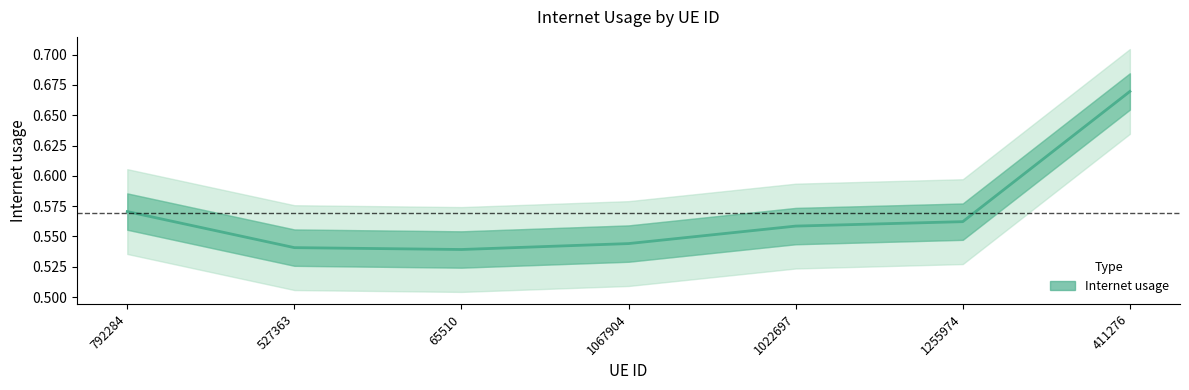

What is the difference between the maximum and minimum values?

0.1